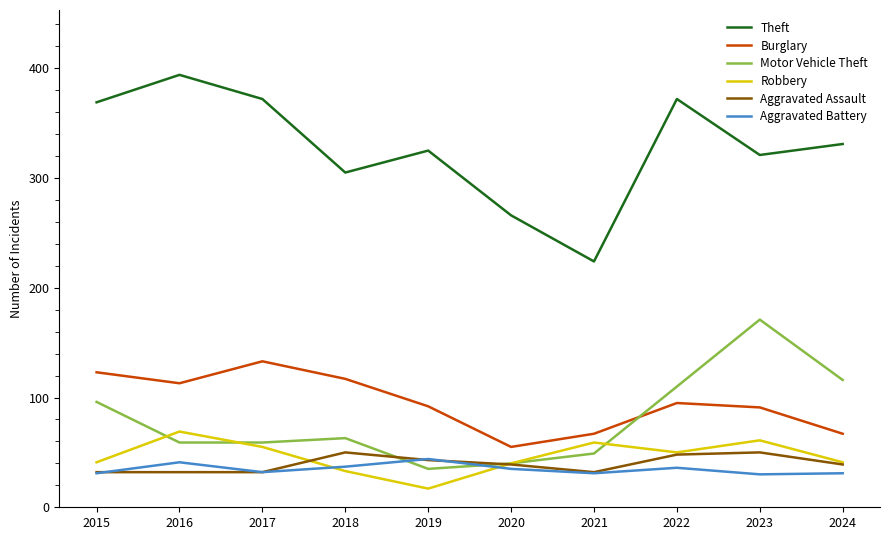

In Robbery, how many points are higher than both neighbors (excluding endpoints)?

3